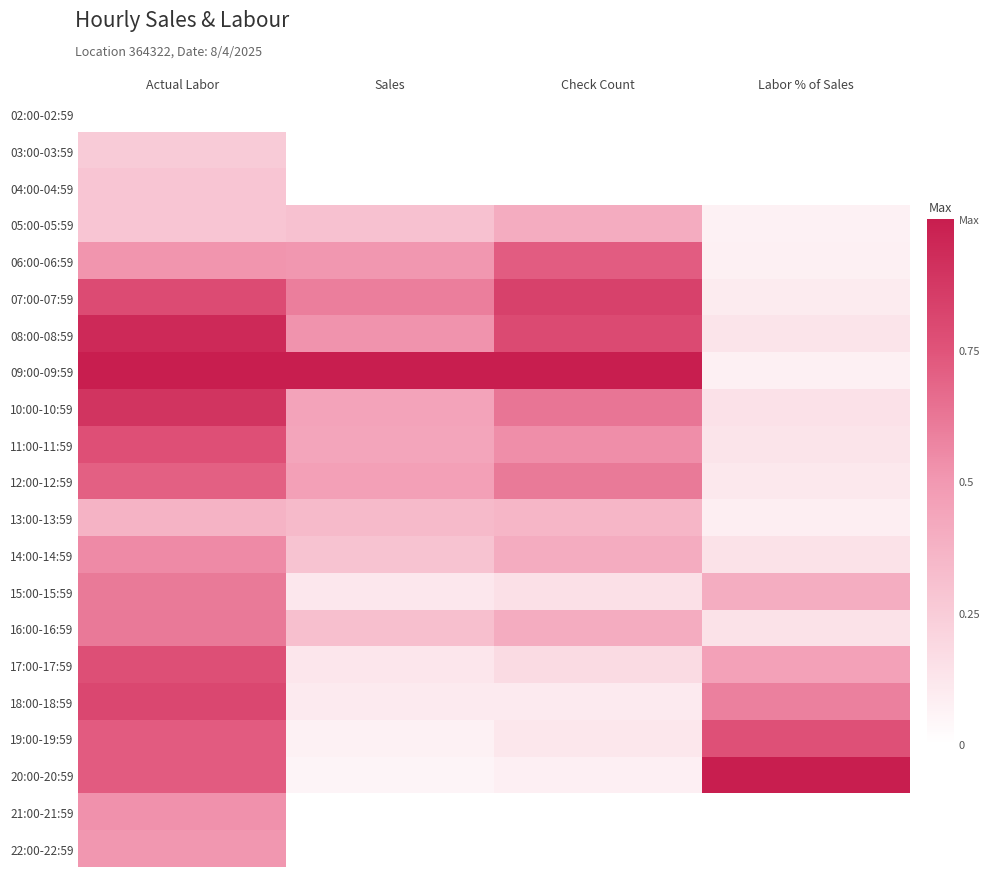

At which category is the sum across all series the highest?

Actual Labor